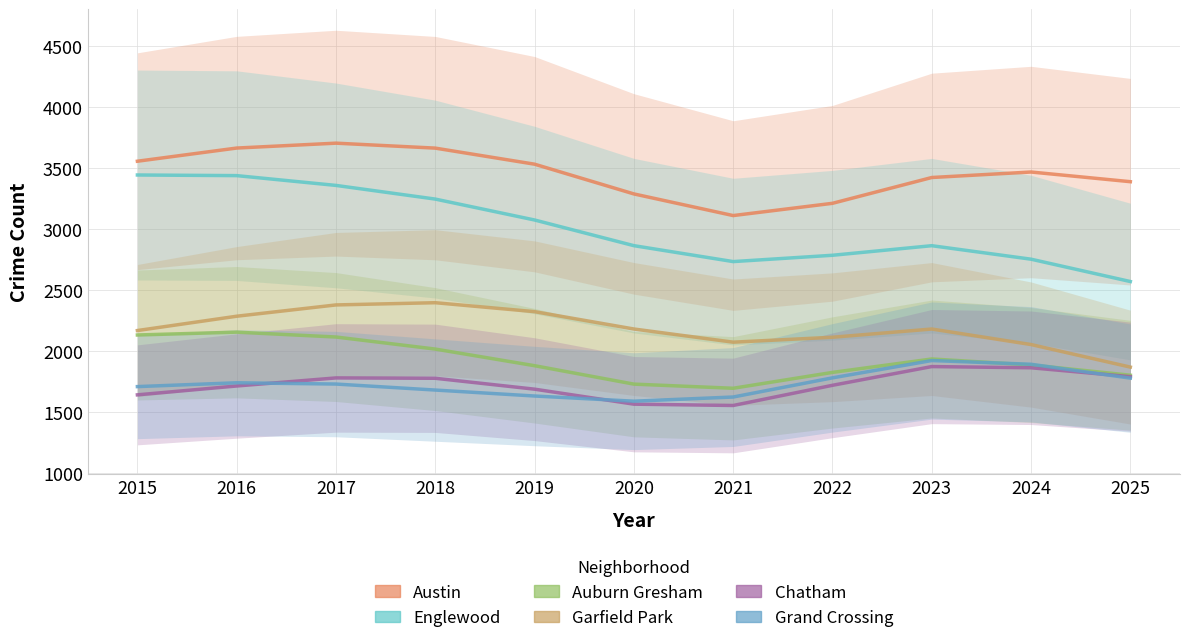

At how many categories does at least one series exceed 1641?

11